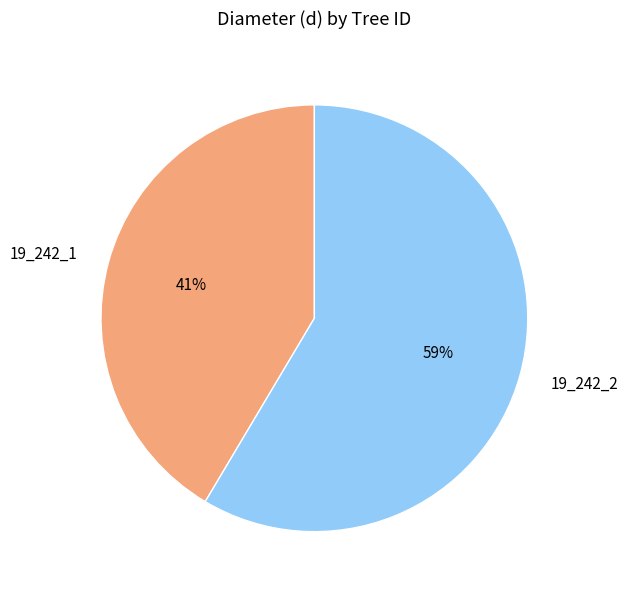

To the nearest percent, what is the combined percentage of 19_242_1 and 19_242_2?

100%